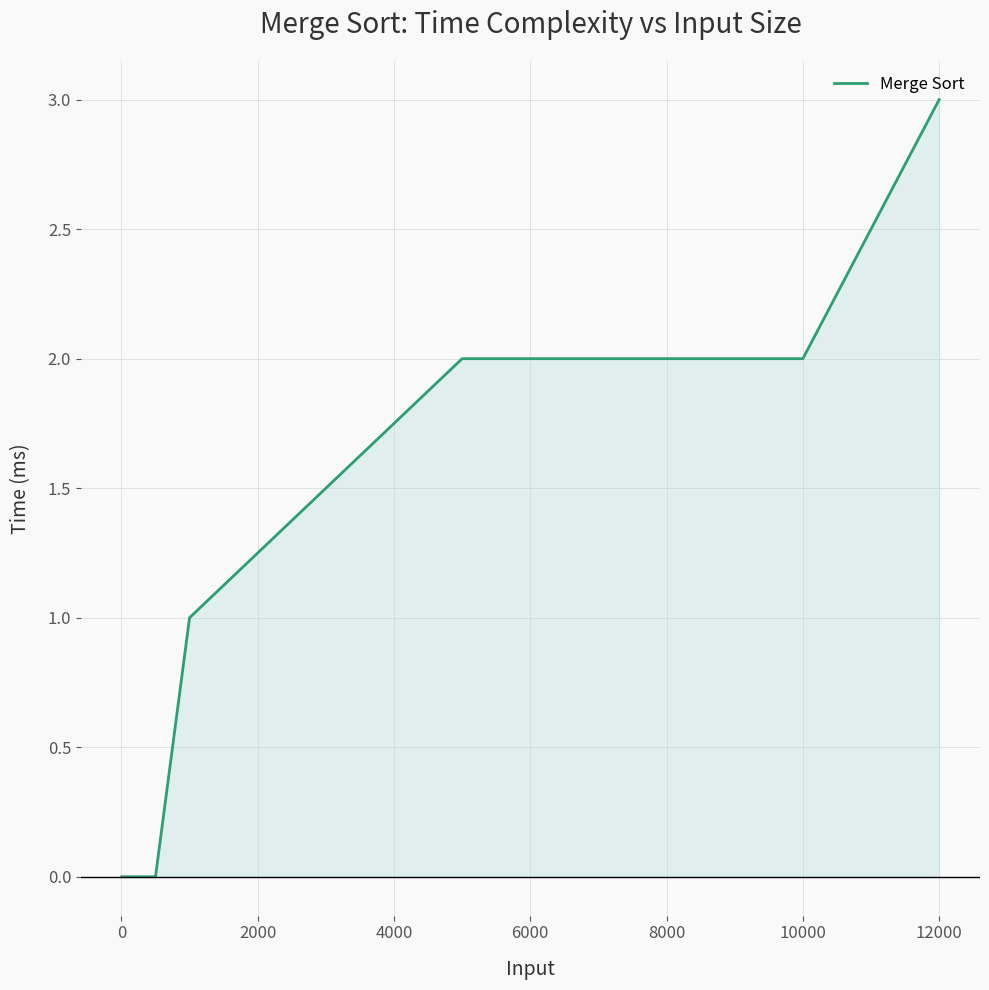

What is the greatest value displayed?

3